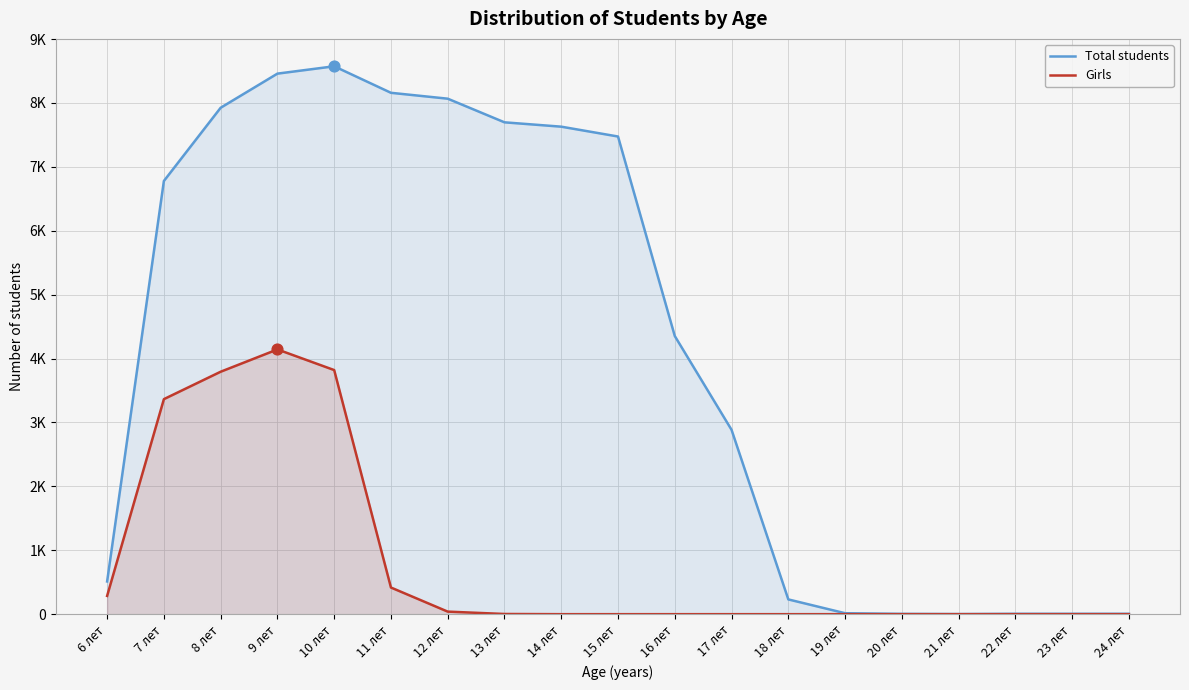

At how many categories does at least one series exceed 7640?

6